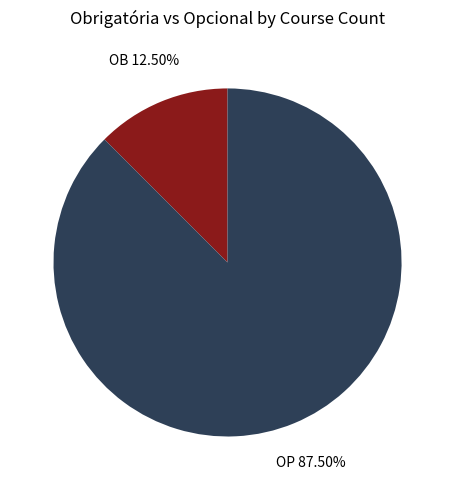

To the nearest percent, what is the difference between the largest and smallest slice percentages?

75%